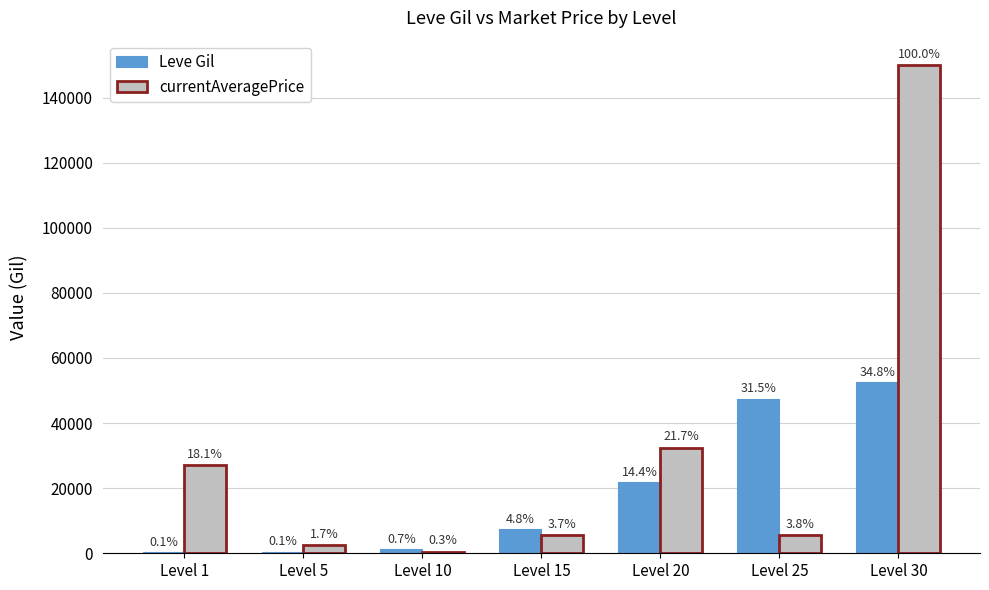

What are all the series names shown in the legend?

Leve Gil, currentAveragePrice